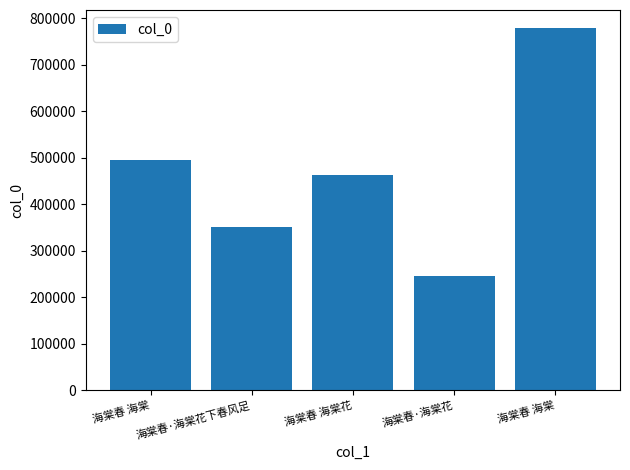

What is the average value?

467308